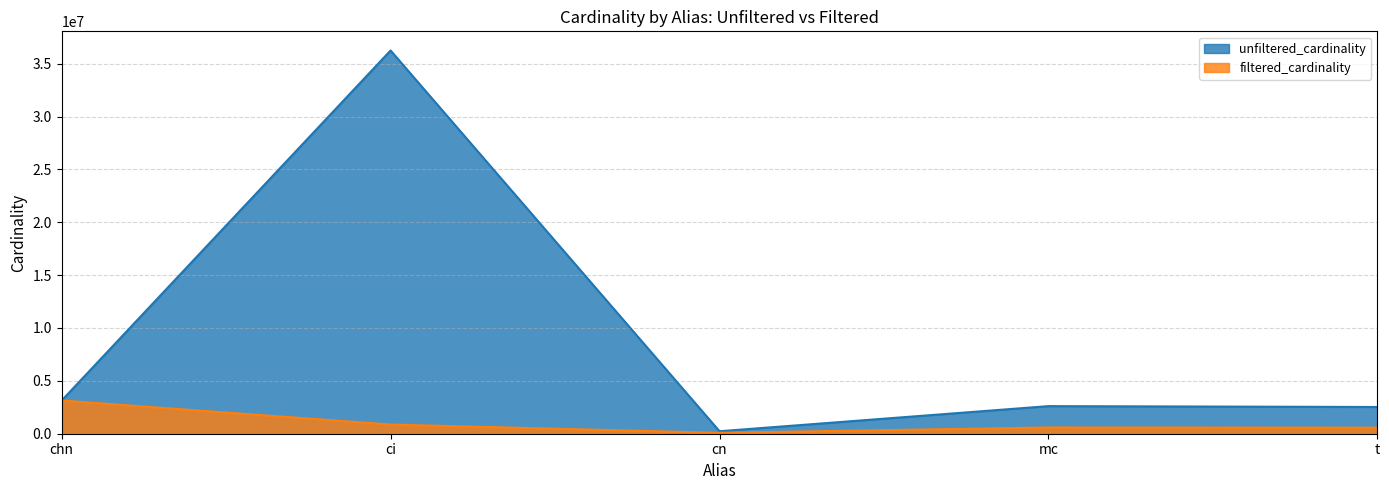

How many data points in filtered_cardinality are less than 590994?

2